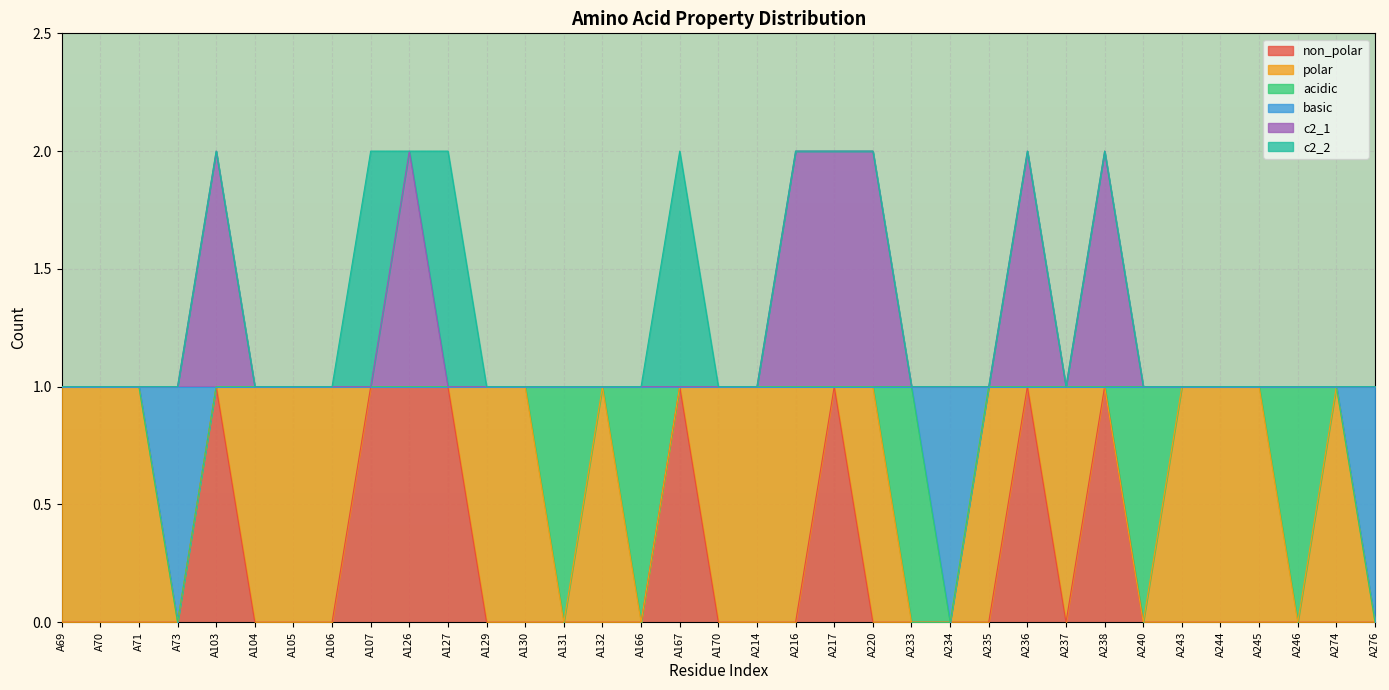

Where is the first local minimum for basic?

A73